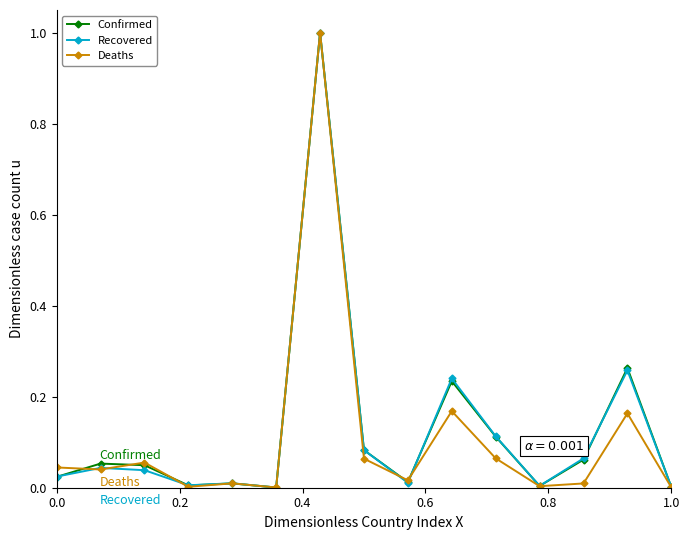

True or false: Recovered has more than 1 points higher than both neighbors.

True